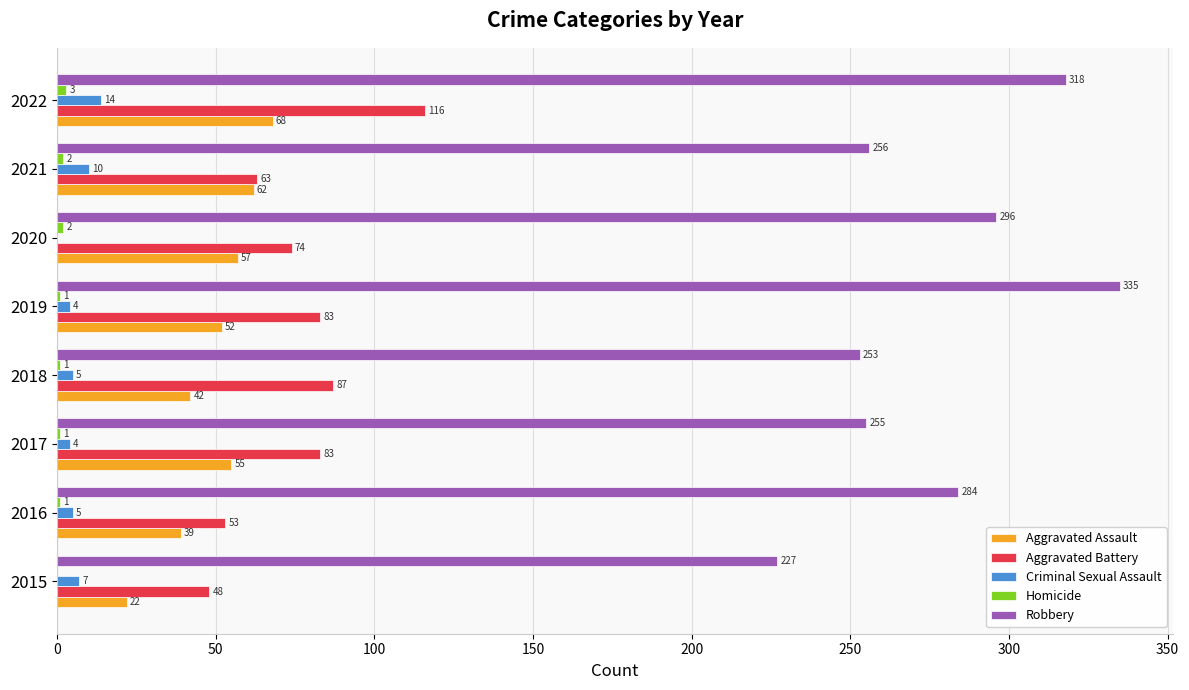

The value of Aggravated Battery at 2019 is 83. True or false?

True